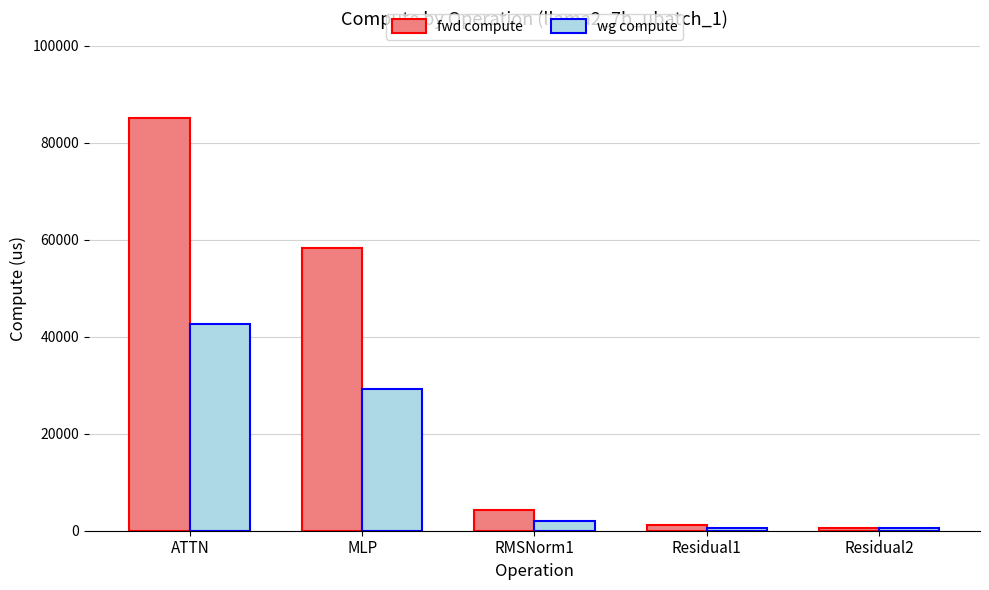

Reading left to right, list all the values displayed in this chart.

fwd compute: 85139.8	58263.7	4171.6	1254.1	627.0
wg compute: 42569.9	29131.8	2085.8	627.0	627.0